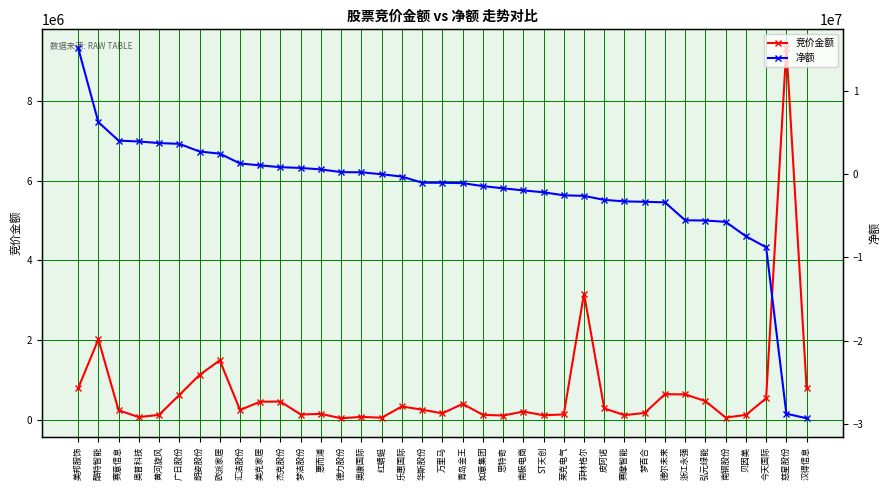

What position from the left is 红蜻蜓?

16